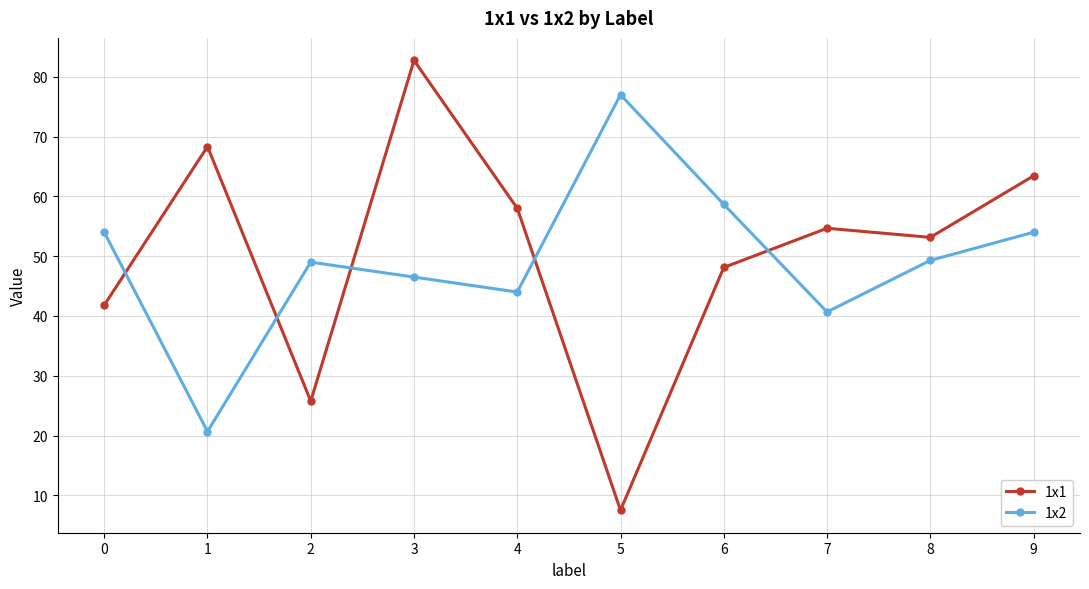

At which category does 1x2 reach its first local peak?

2